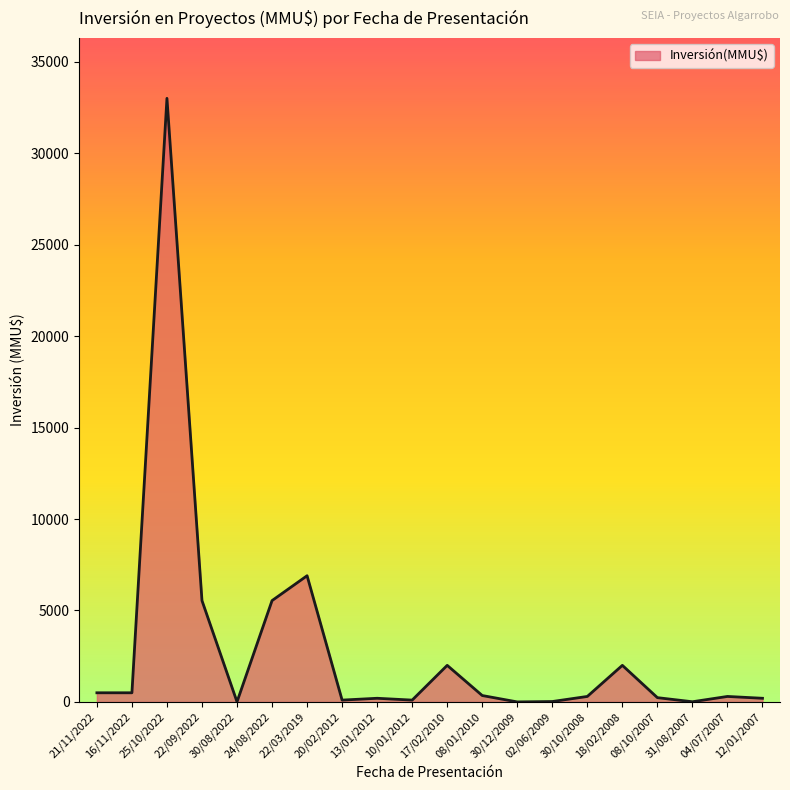

What is the sum of the values at 08/10/2007 and 30/10/2008?

534